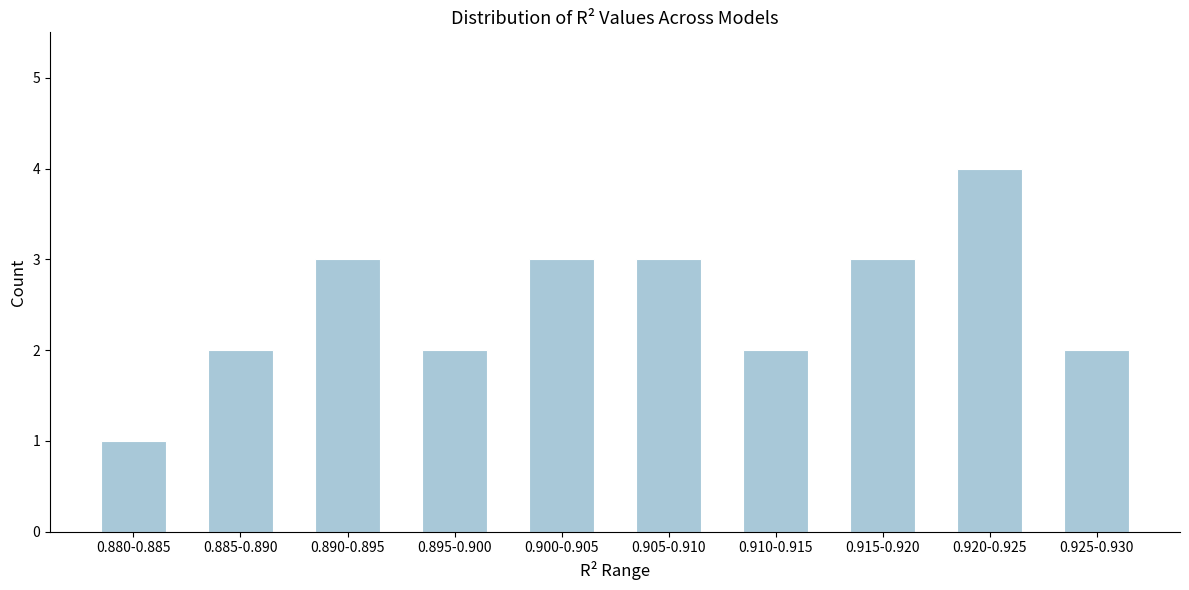

Reading right to left, what are all the values shown in this chart?

2	4	3	2	3	3	2	3	2	1